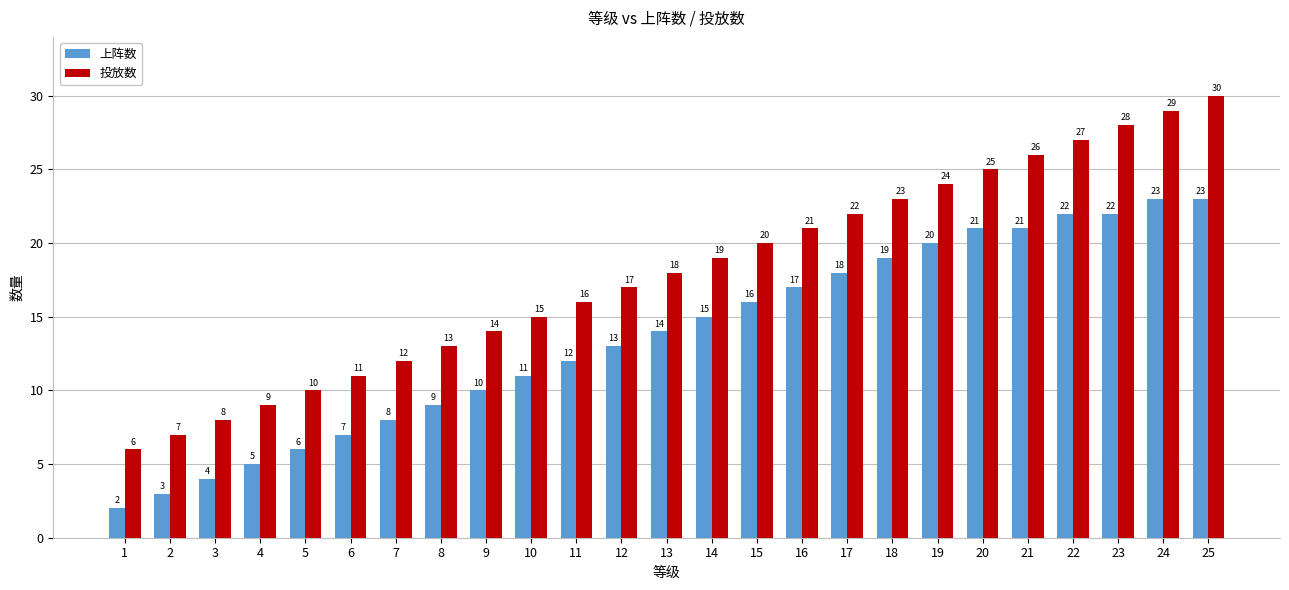

What is the difference between the second highest and minimum values in the 上阵数 series?

21